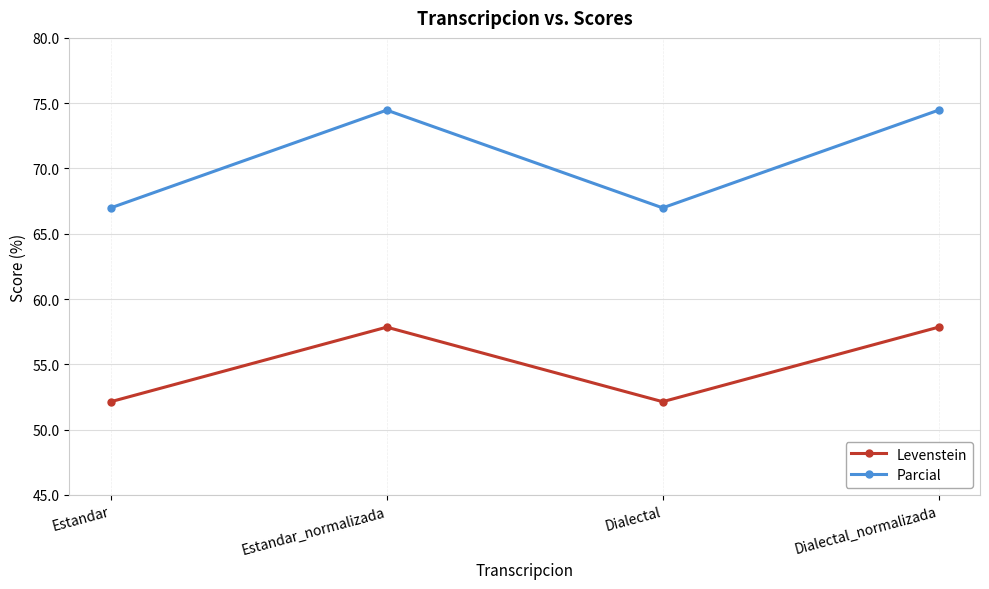

What is the label of the 2nd point from the right?

Dialectal